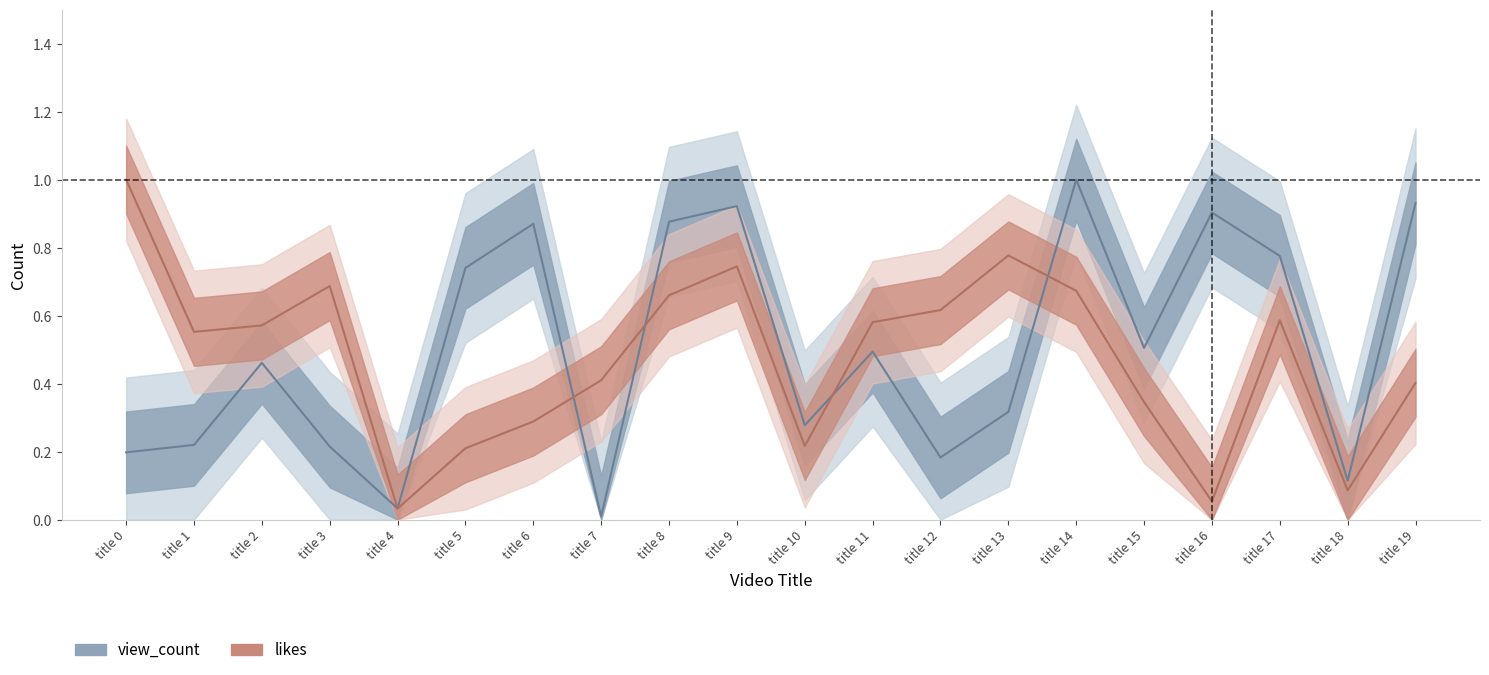

Which series changed the most between title 0 and title 15?

likes